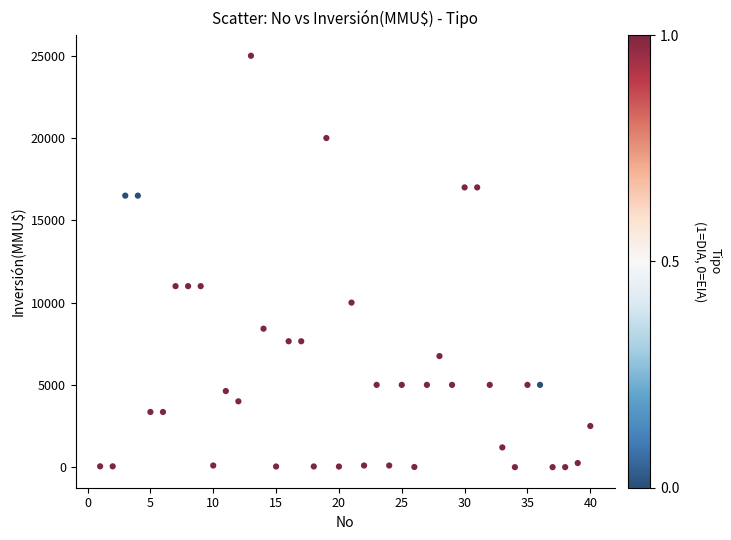

What is the range of X values (max minus min)?

39